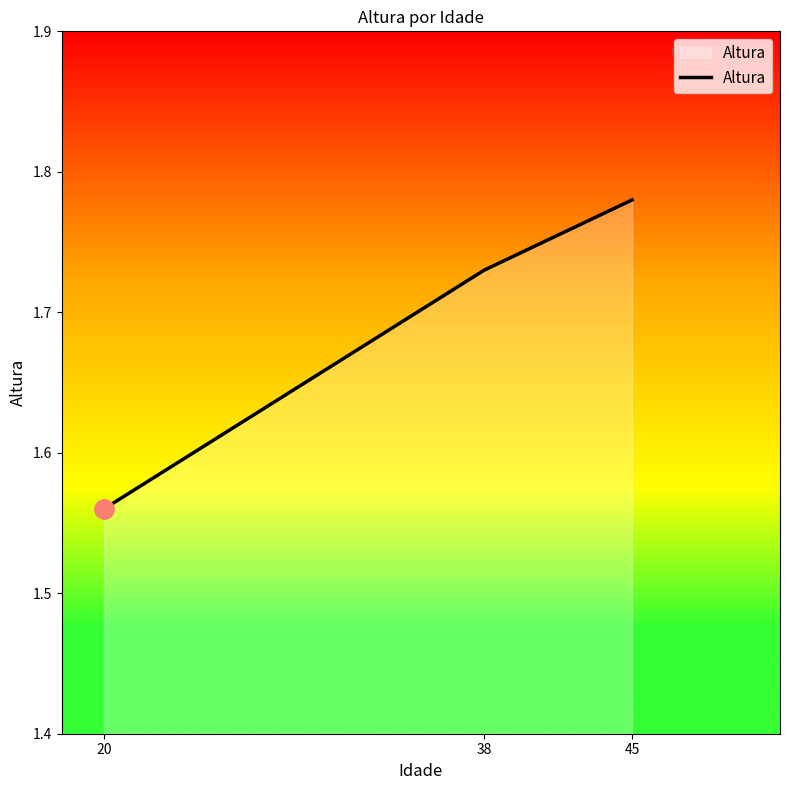

List the labels in order of value, largest first.

45, 38, 20